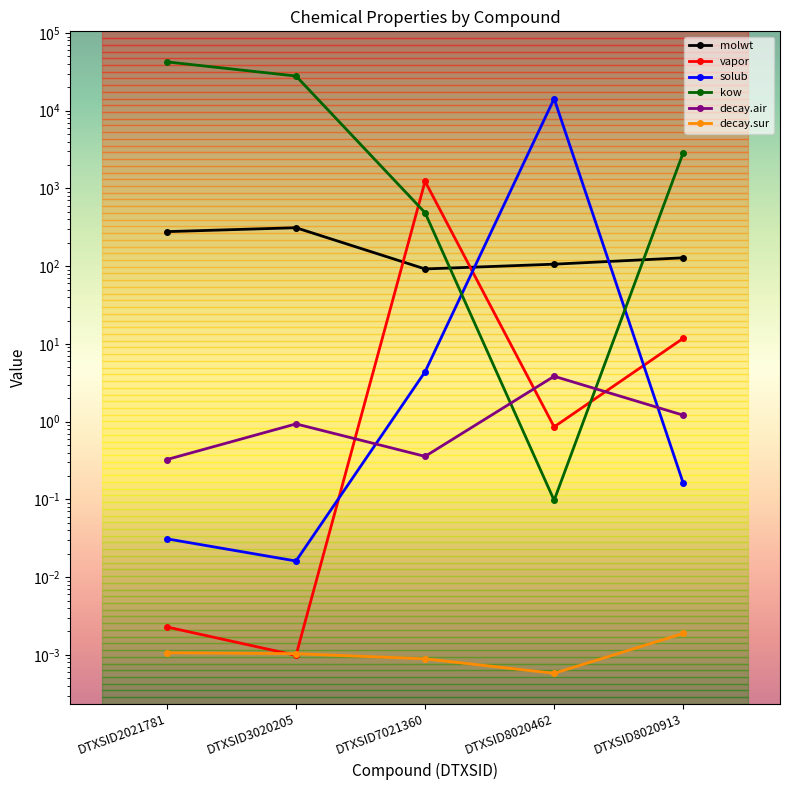

At which category does molwt reach its first local valley?

DTXSID7021360